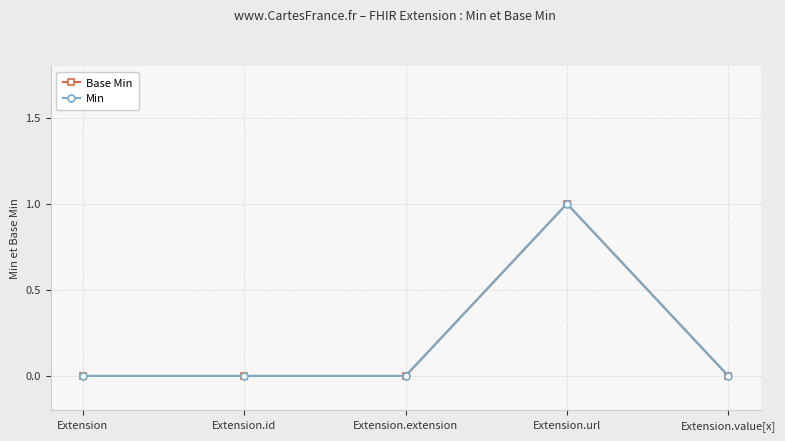

Is this an area chart (filled region under the line)?

No